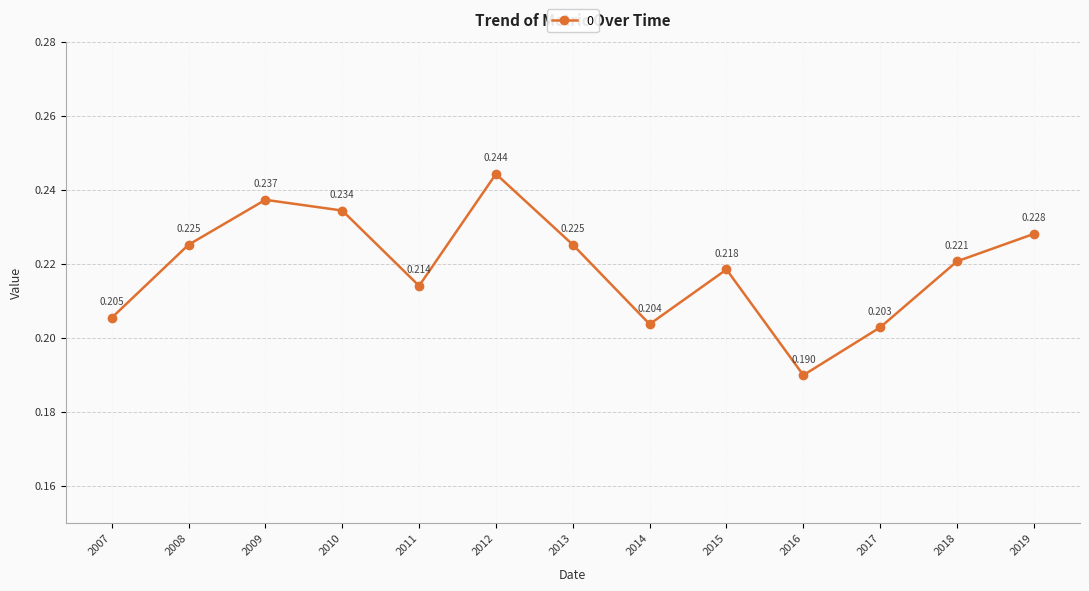

True or false: the data has more than 2 interior local peaks.

True